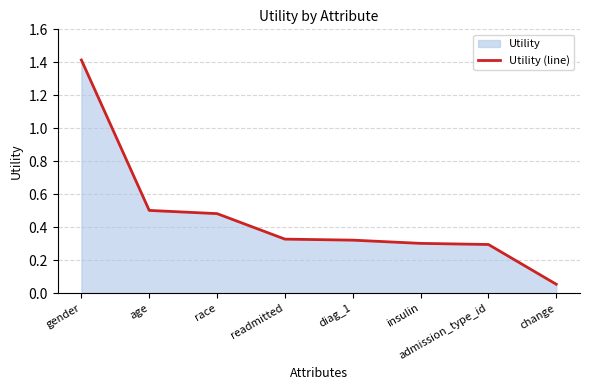

Does the chart display data point markers on the line(s)?

No